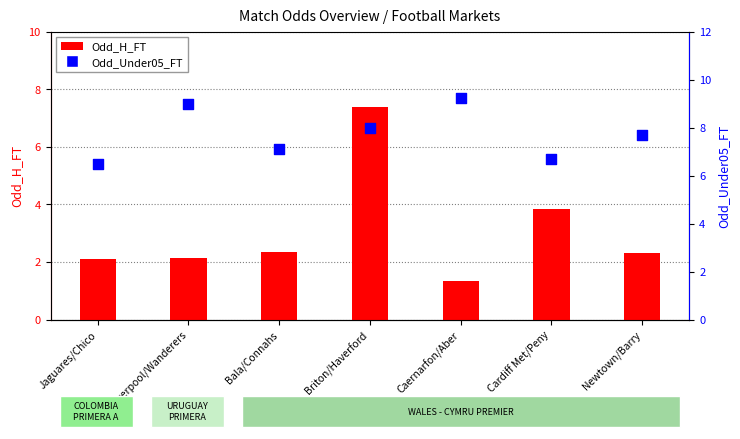

What are all the series names shown in the legend?

Odd_H_FT, Odd_Under05_FT